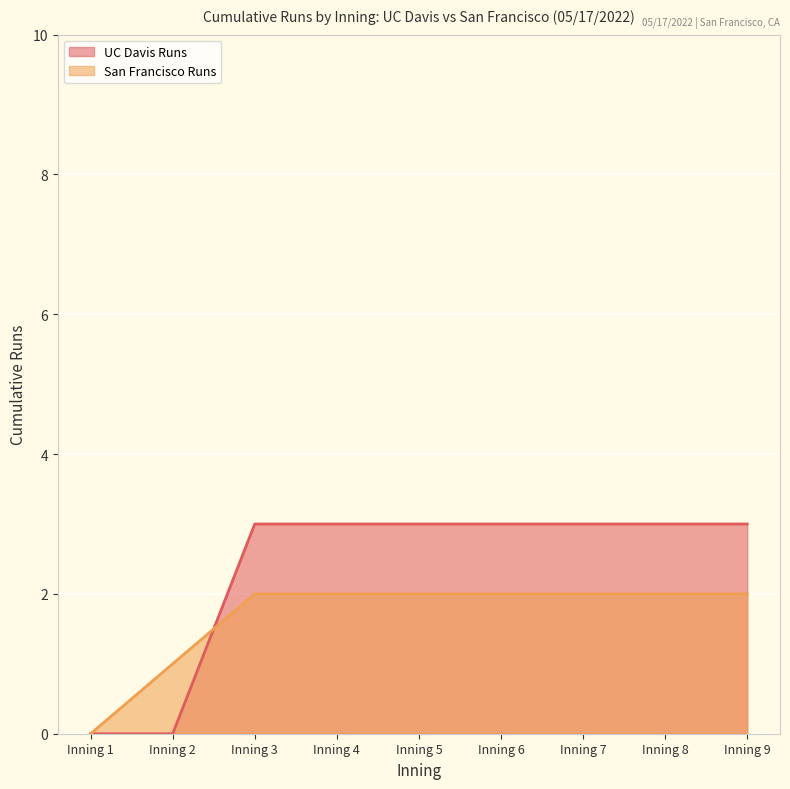

What are all the series names shown in the legend?

UC Davis Runs, San Francisco Runs